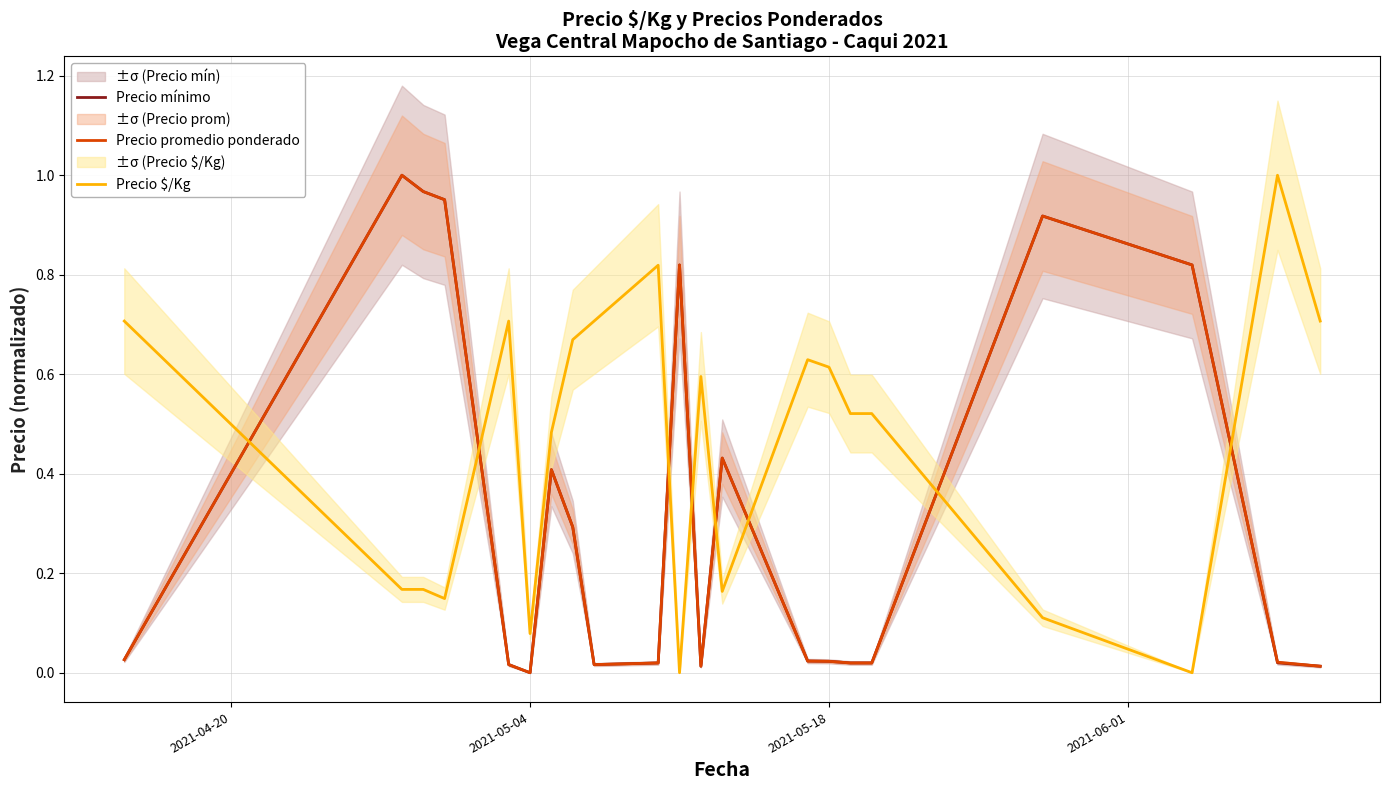

How many categories are shown in the chart?

21